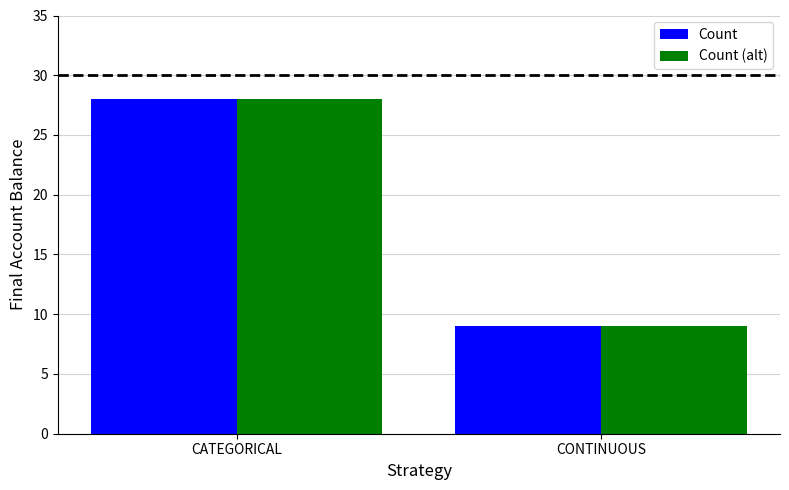

What is the total value across all series at CATEGORICAL?

56